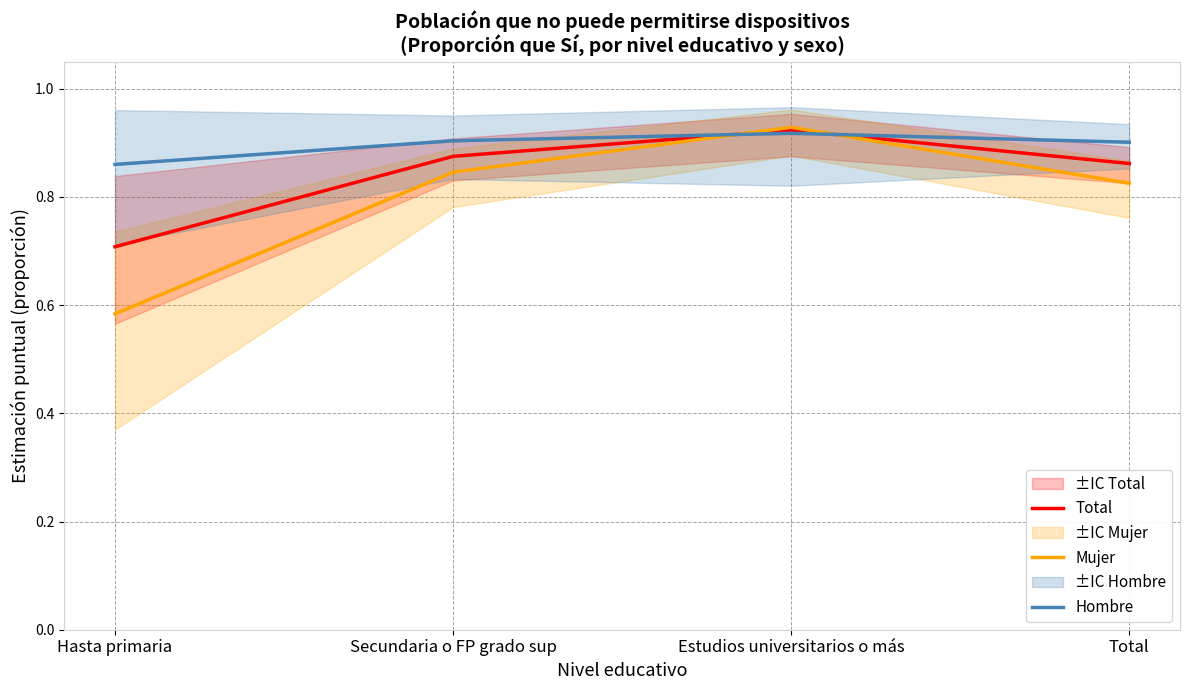

Reading right to left, transcribe all the data shown in this chart.

Total: 0.9	0.9	0.9	0.7
Mujer: 0.8	0.9	0.8	0.6
Hombre: 0.9	0.9	0.9	0.9